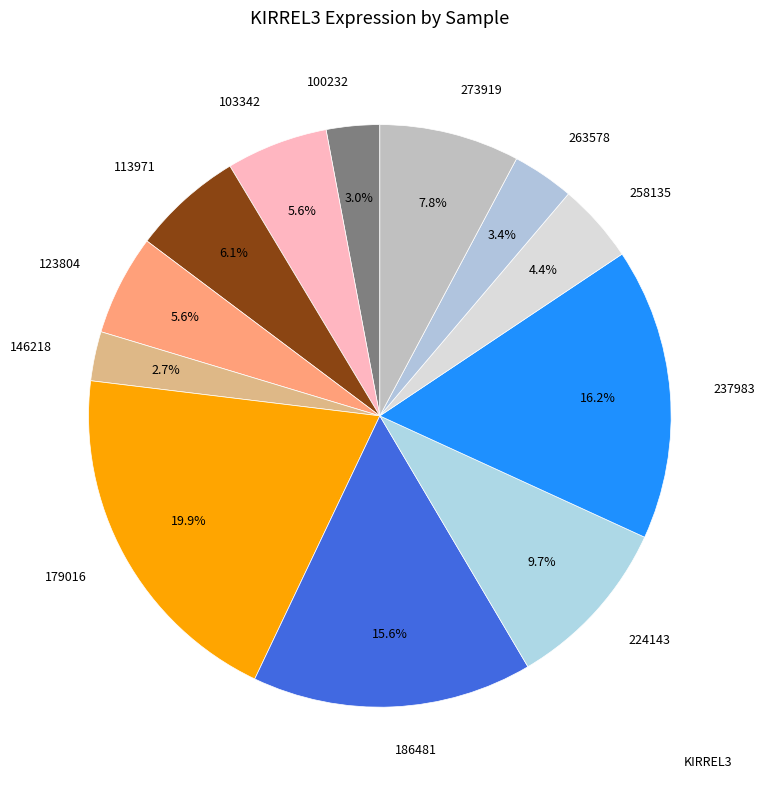

What percentage is NOT represented by 186481?

84.4%